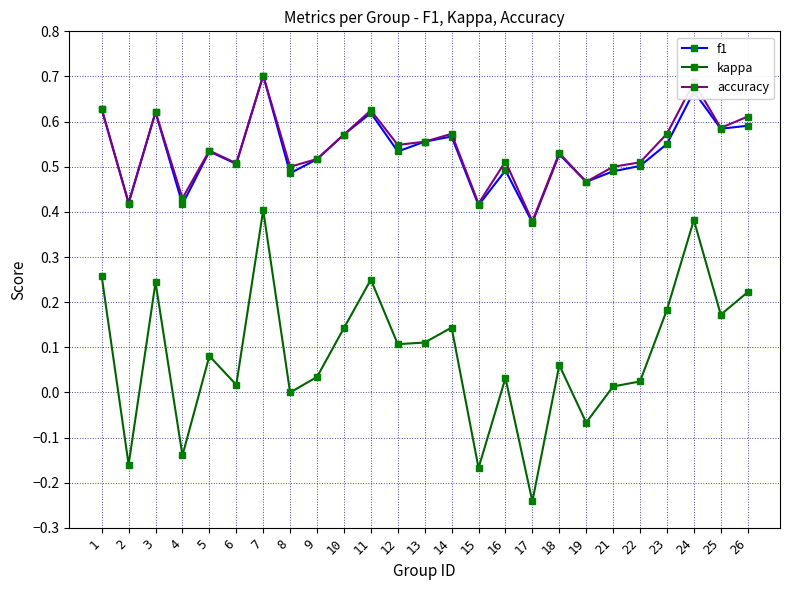

The kappa series shows 0.4 at 24. True or false?

True